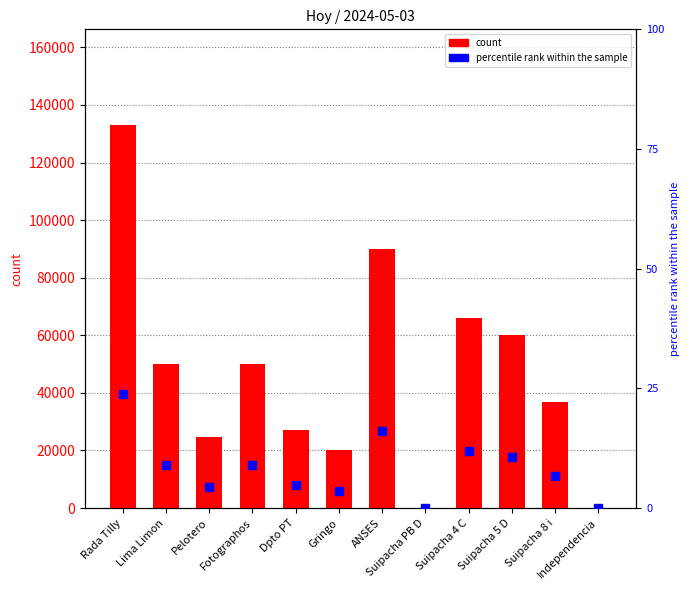

True or false: percentile rank within the sample has a value of 9.7 at Suipacha 8 i.

False